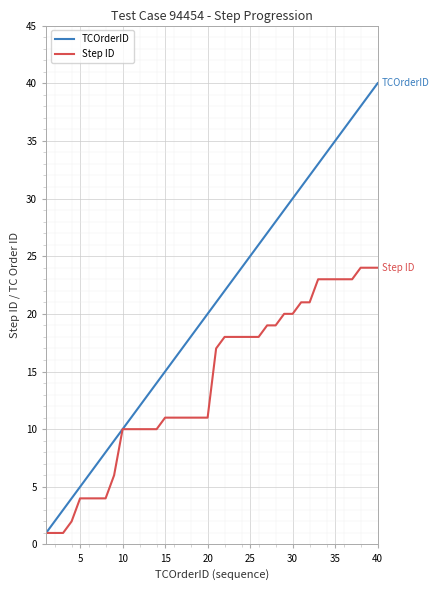

Which series has the widest spread of values?

TCOrderID